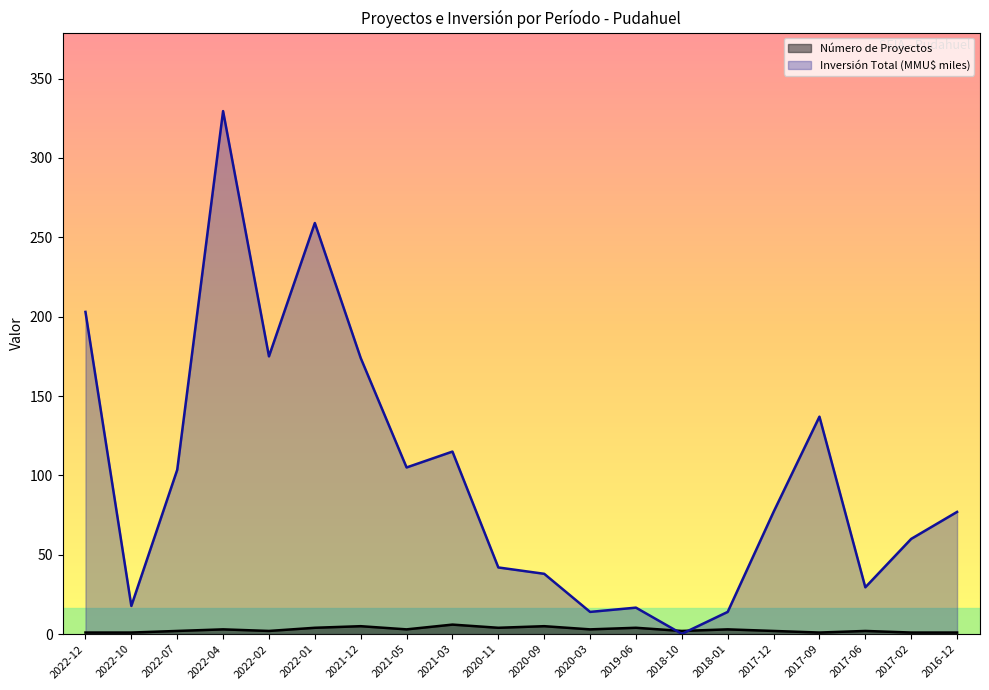

Between 2022-10 and 2018-01, which series saw the biggest shift?

Inversión Total (MMU$)